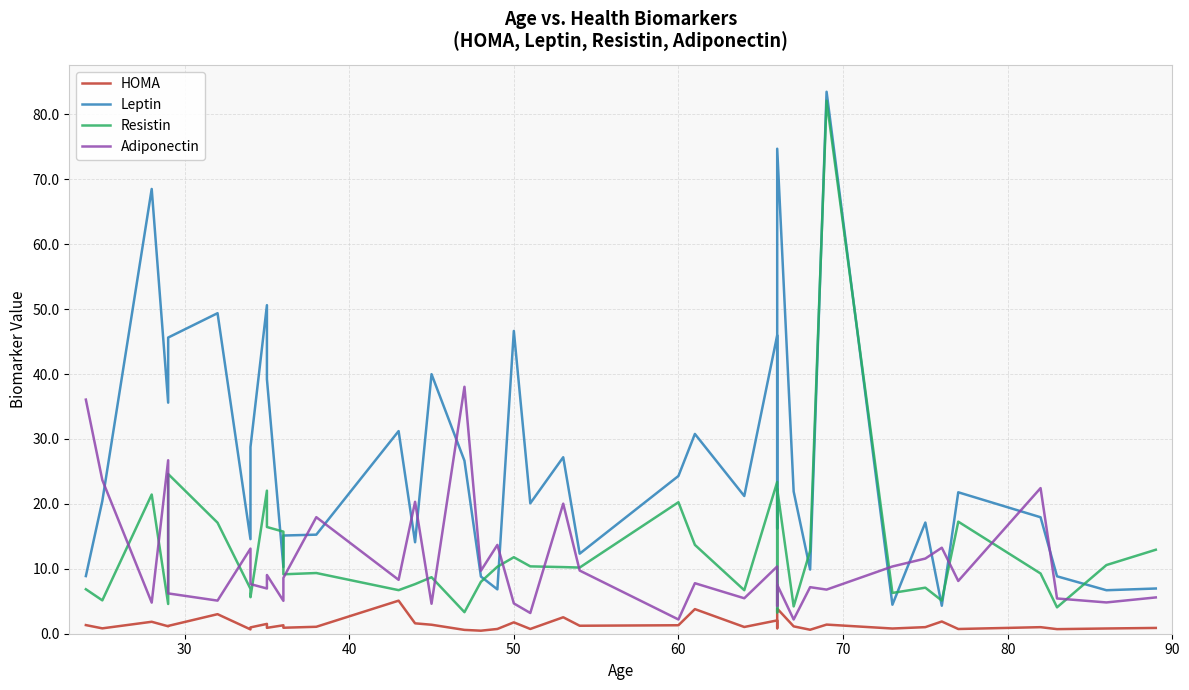

What is the maximum value shown in the chart?

83.5